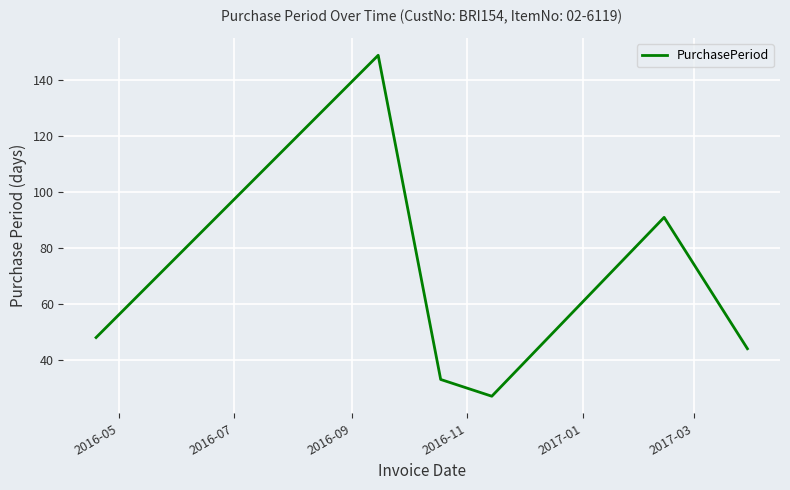

True or false: there are more than 1 points higher than both neighbors.

True